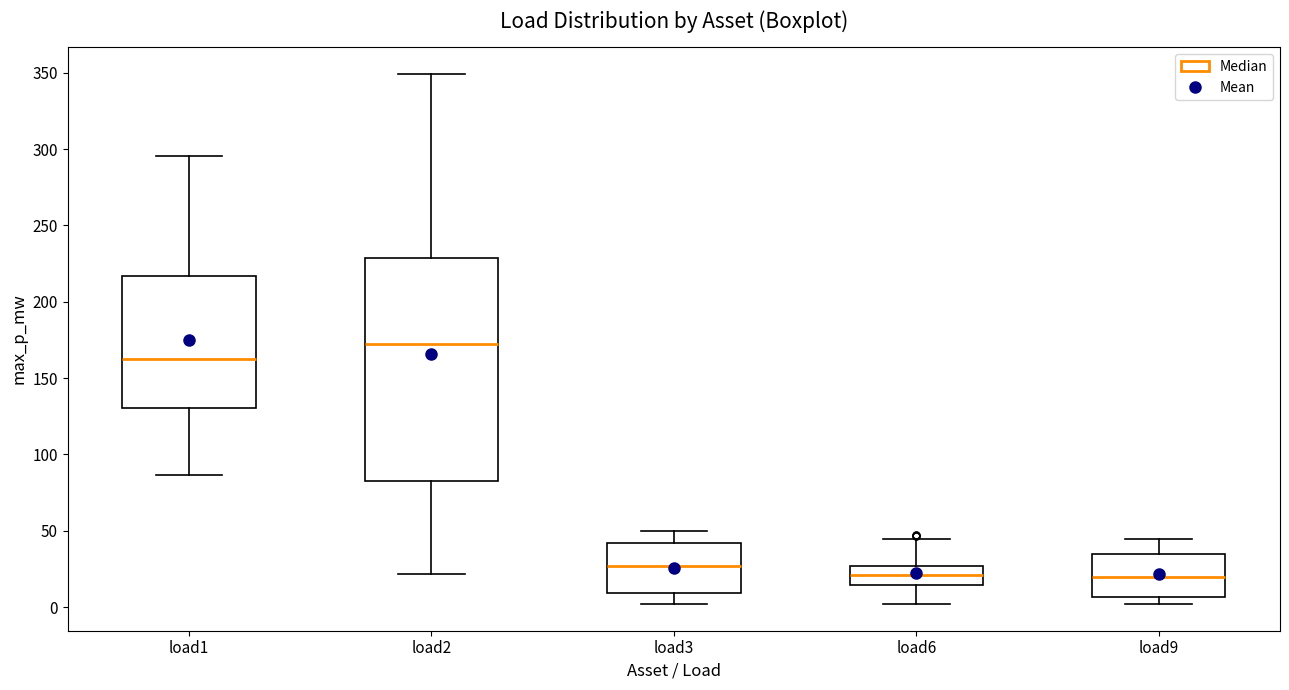

Which box has the highest median line?

load2